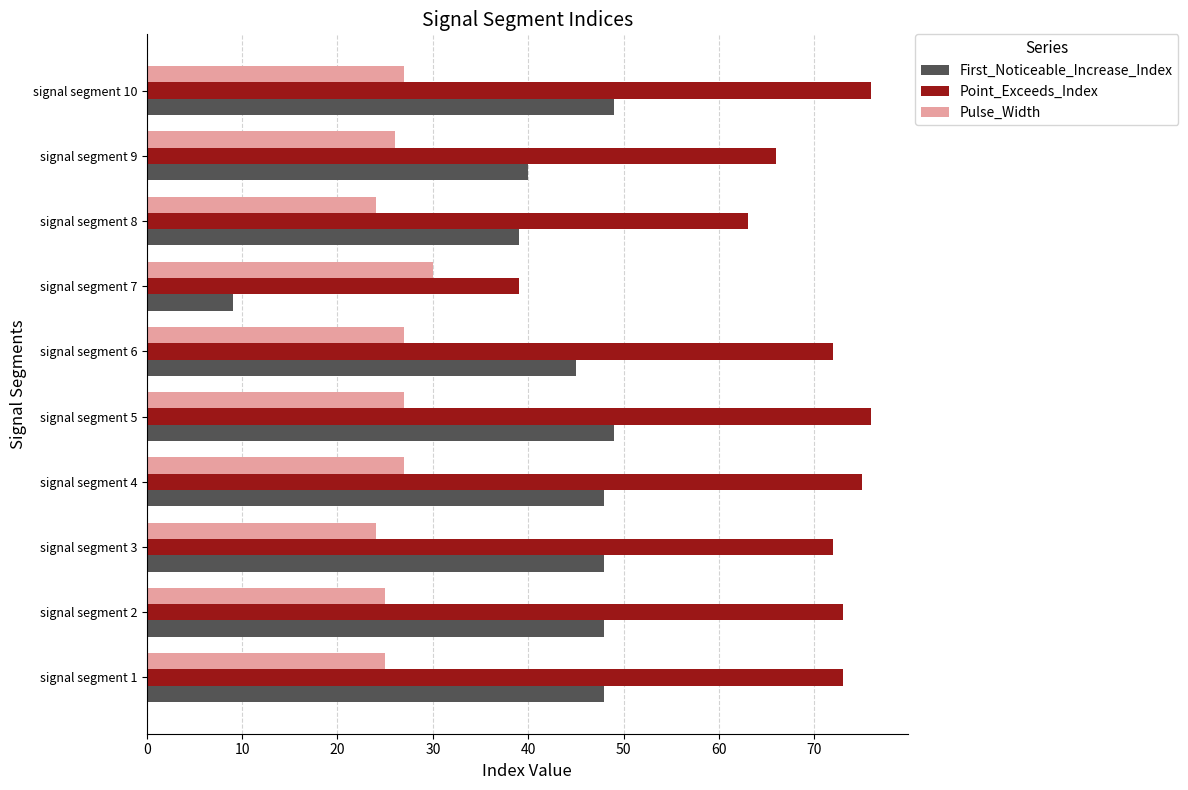

Which category has the lowest value across all series?

signal segment 7